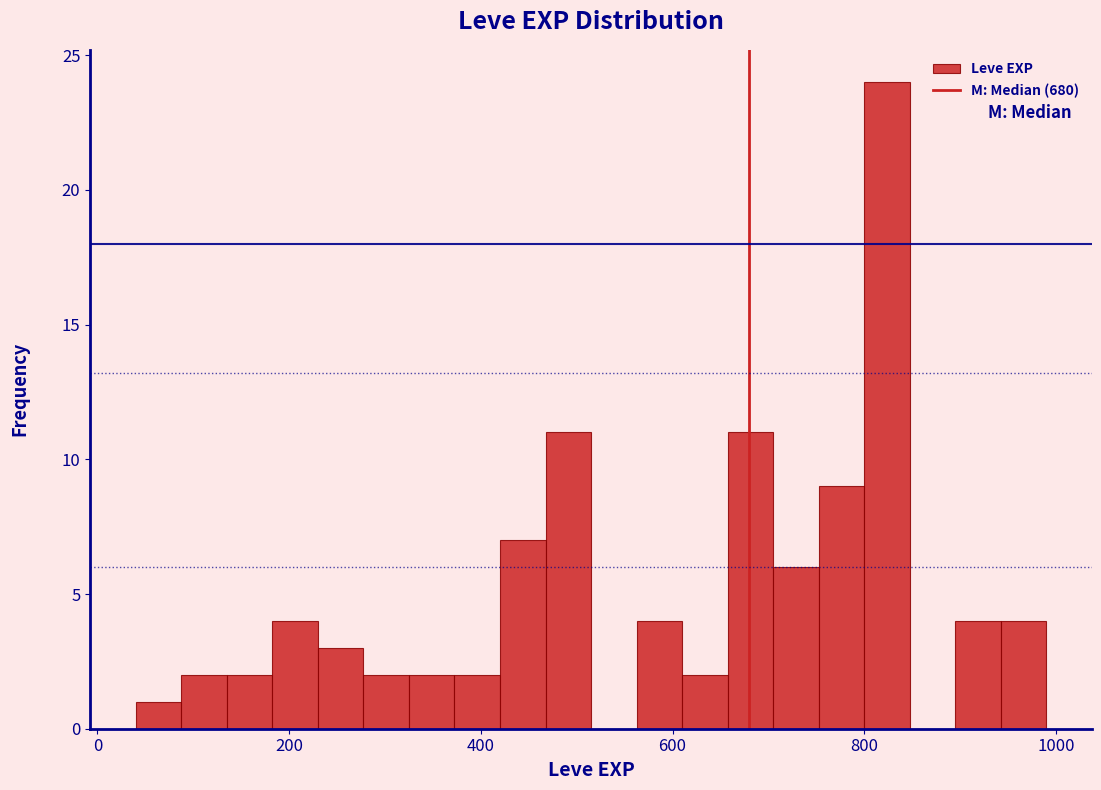

Read against the x-axis, roughly where is the centre of the tallest bar?

820